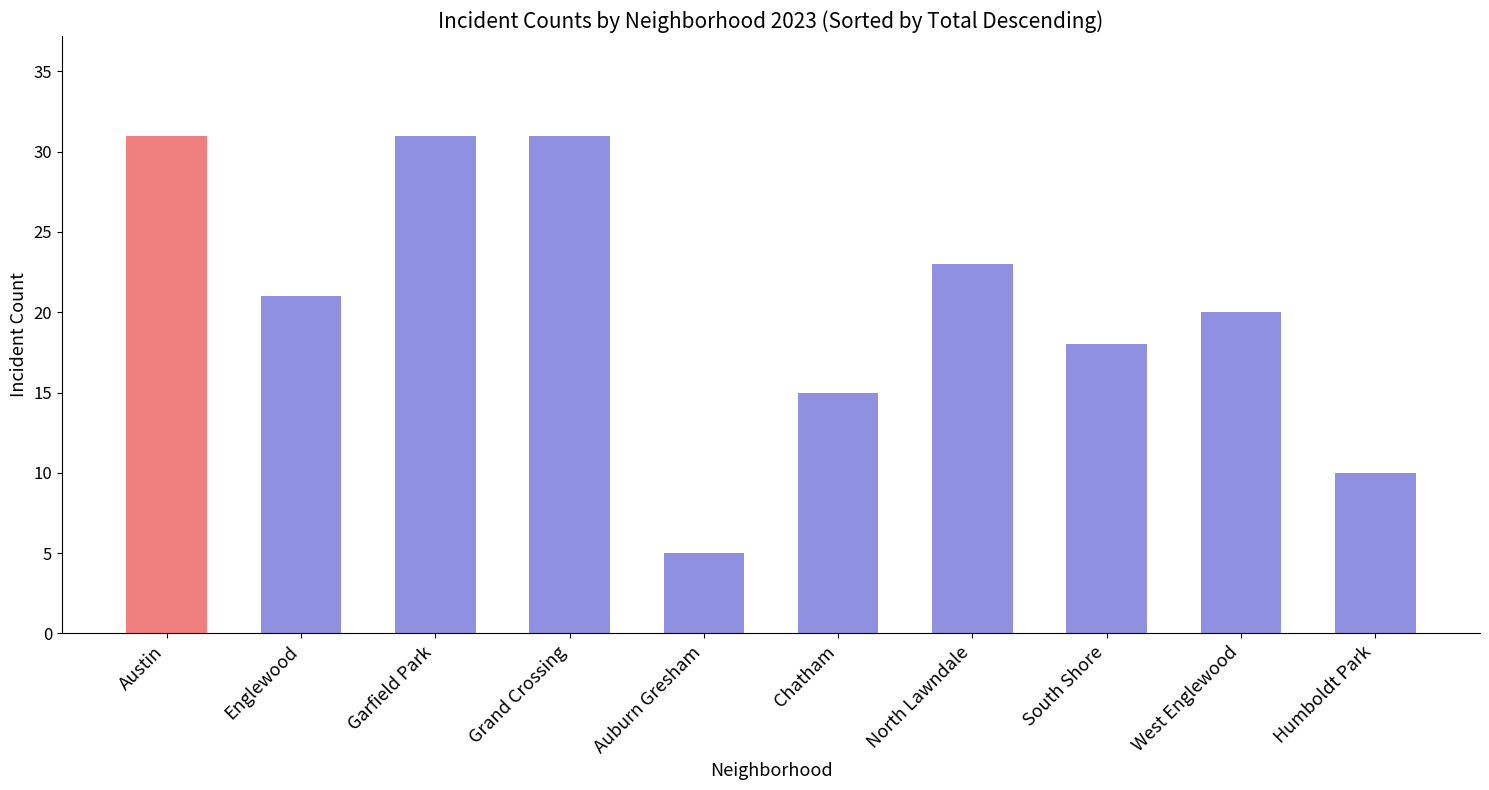

What value does the data have at Grand Crossing, to the nearest 10?

30